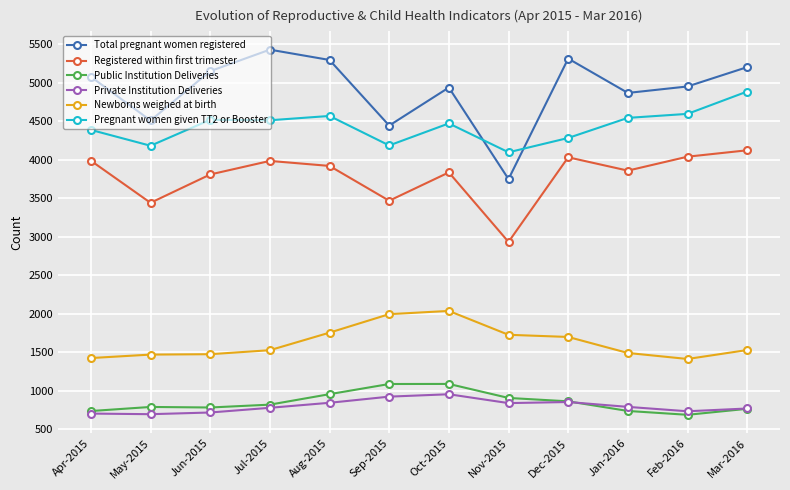

True or false: Total pregnant women registered and Private Institution Deliveries cross at least once.

False